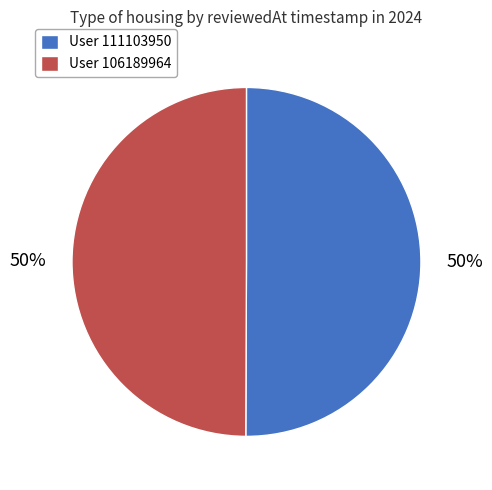

Approximately how many times larger is the value at User 111103950 compared to User 106189964?

1.0